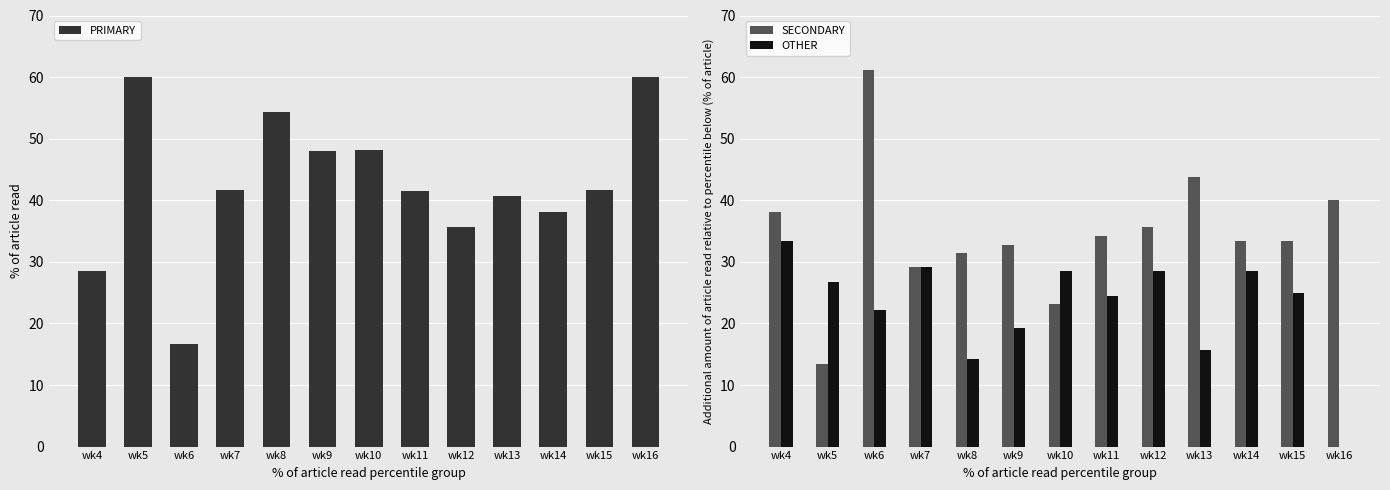

What is the sum of all PRIMARY values?

555.0